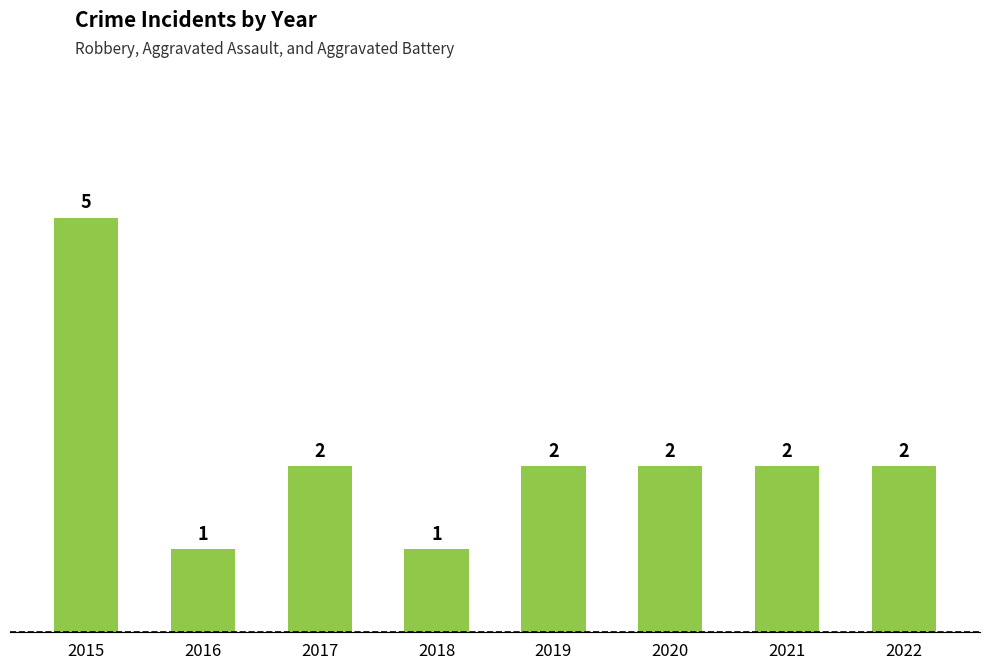

What is the ratio of the value at 2015 to the value at 2020?

2.5